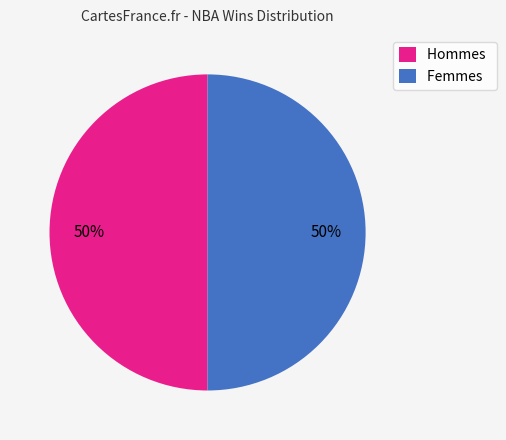

Approximately how many times larger is the value at Hommes compared to Femmes?

1.0